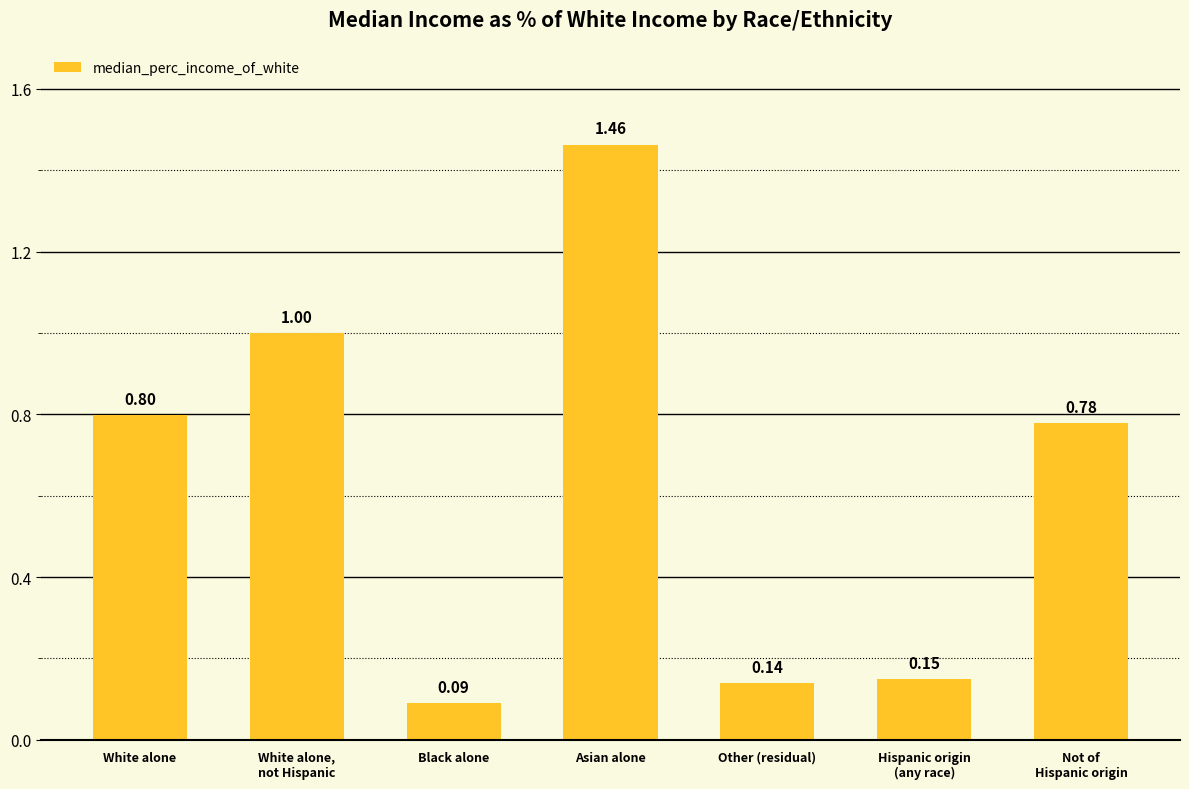

The chart shows a value of 0.0 at Hispanic origin
(any race). True or false?

False